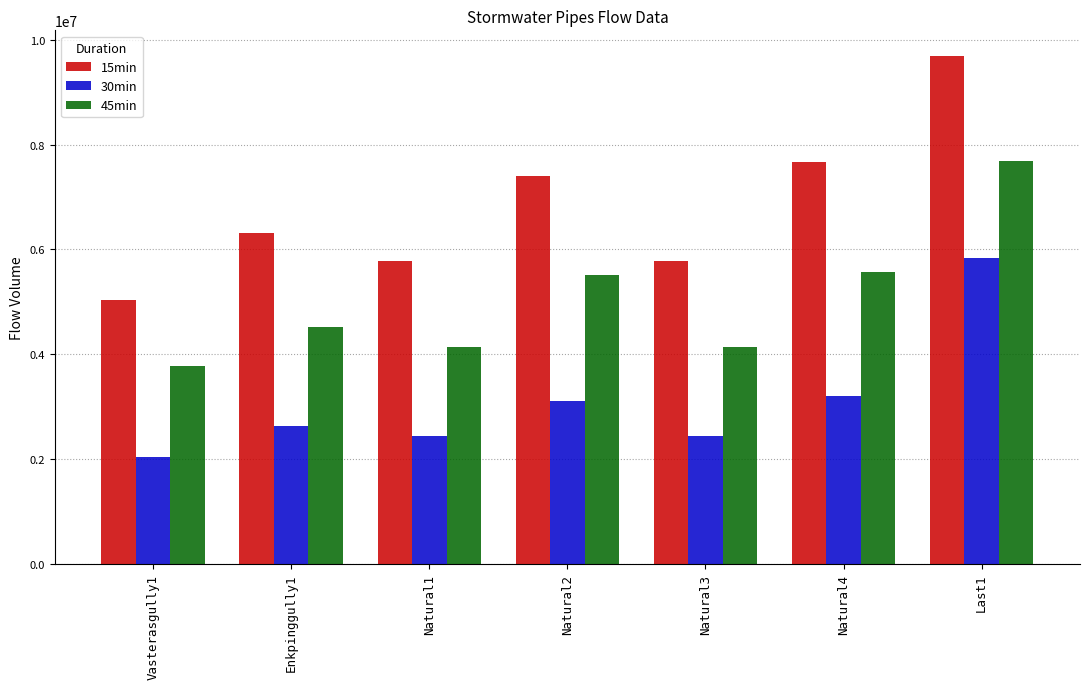

Reading left to right, list all the values displayed in this chart.

15min: Vasterasgully1=5031806.8	Enkpinggully1=6316991.6	Natural1=5789547.7	Natural2=7392071.0	Natural3=5789547.7	Natural4=7672339.1	Last1=9692829.9
30min: Vasterasgully1=2053030.7	Enkpinggully1=2628238.1	Natural1=2443273.5	Natural2=3113400.8	Natural3=2443273.5	Natural4=3205603.9	Last1=5839675.6
45min: Vasterasgully1=3773902.6	Enkpinggully1=4523729.1	Natural1=4136000.8	Natural2=5518043.2	Natural3=4136000.8	Natural4=5573919.3	Last1=7692979.0